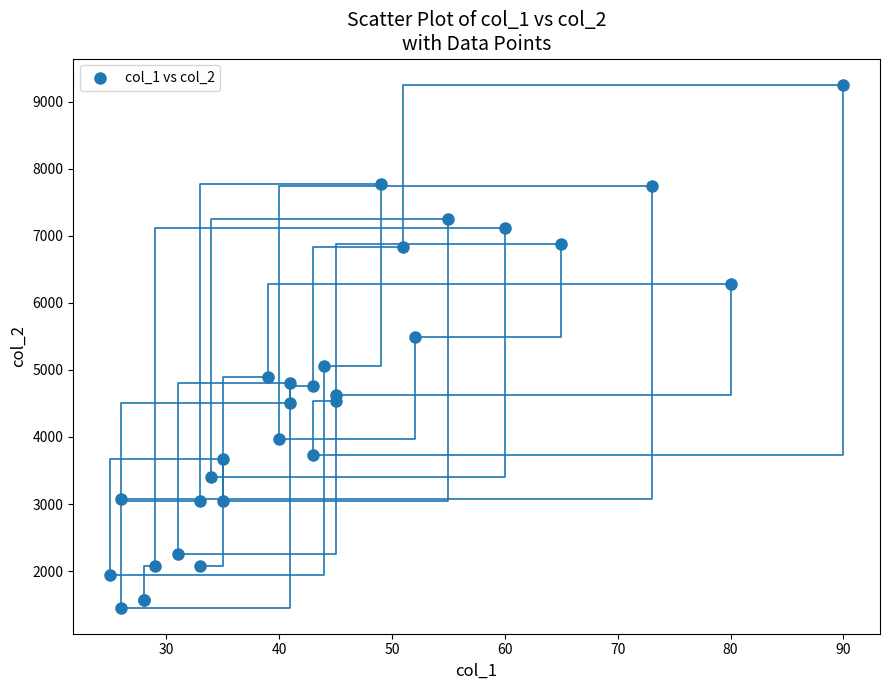

What Y value in the scatter plot is closest to 5354?

5490